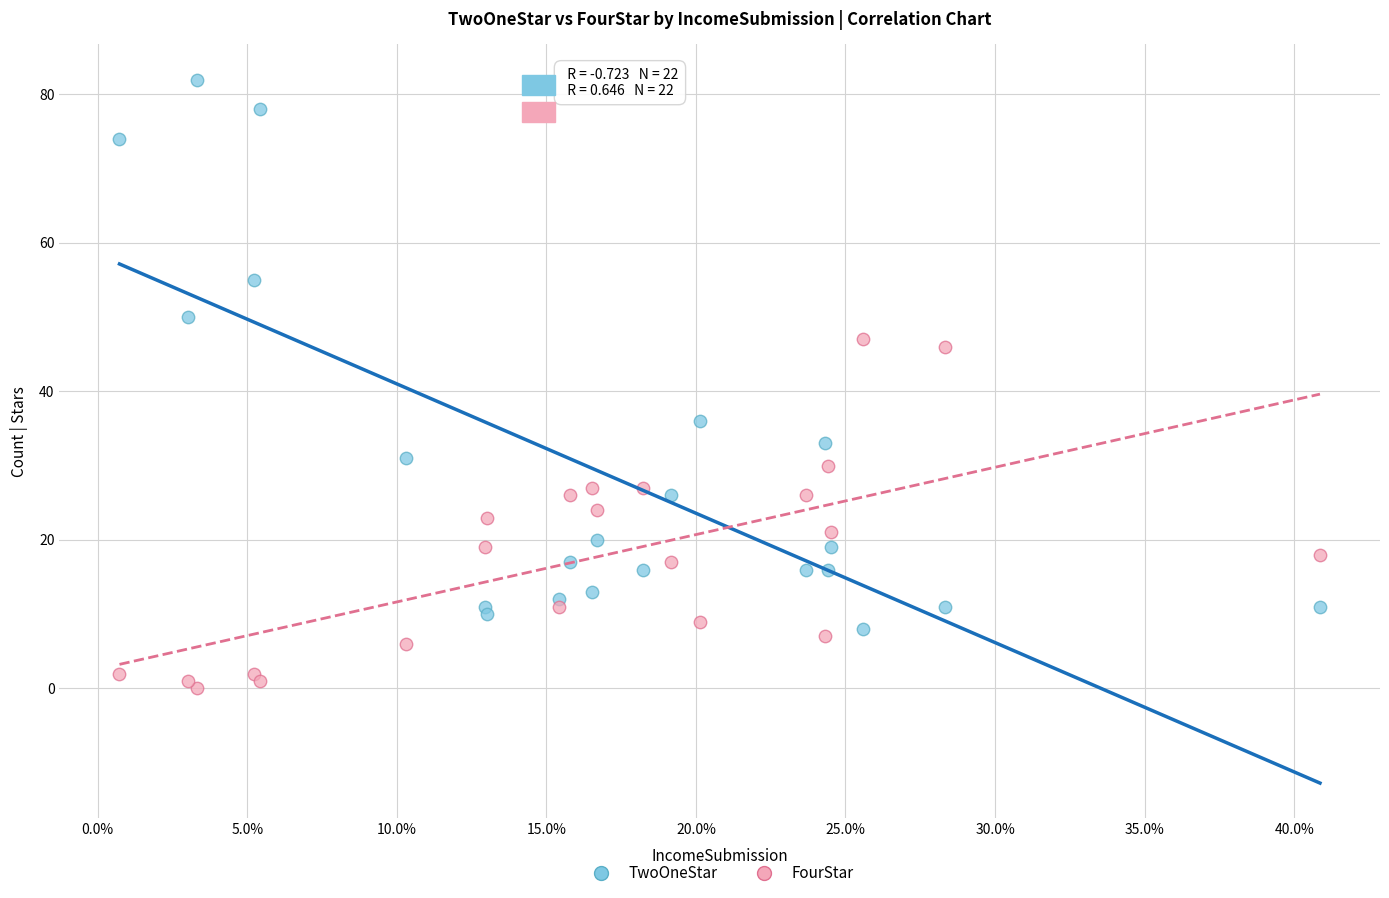

Which series reaches the maximum Y coordinate?

TwoOneStar